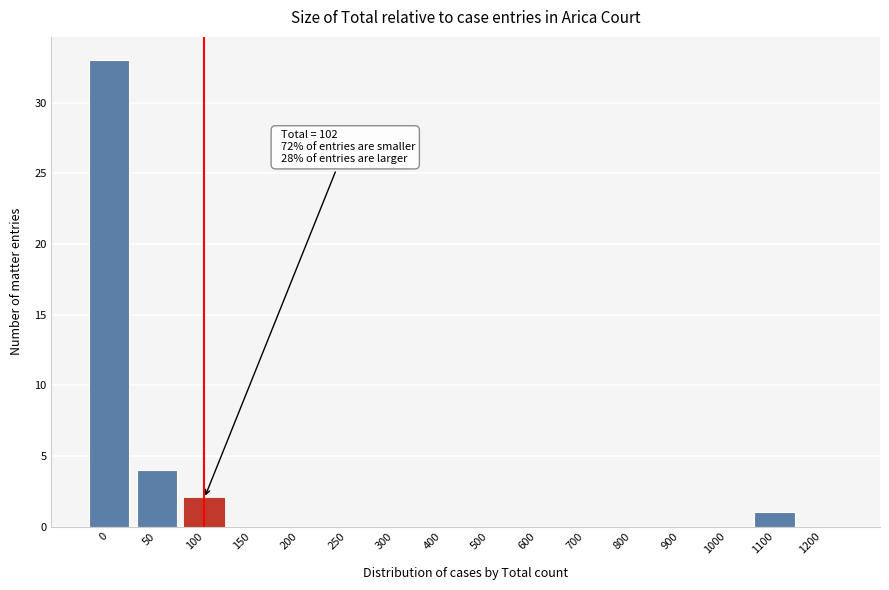

Reading right to left, extract all data points from this chart.

1200=0	1100=1	1000=0	900=0	800=0	700=0	600=0	500=0	400=0	300=0	250=0	200=0	150=0	100=2	50=4	0=33